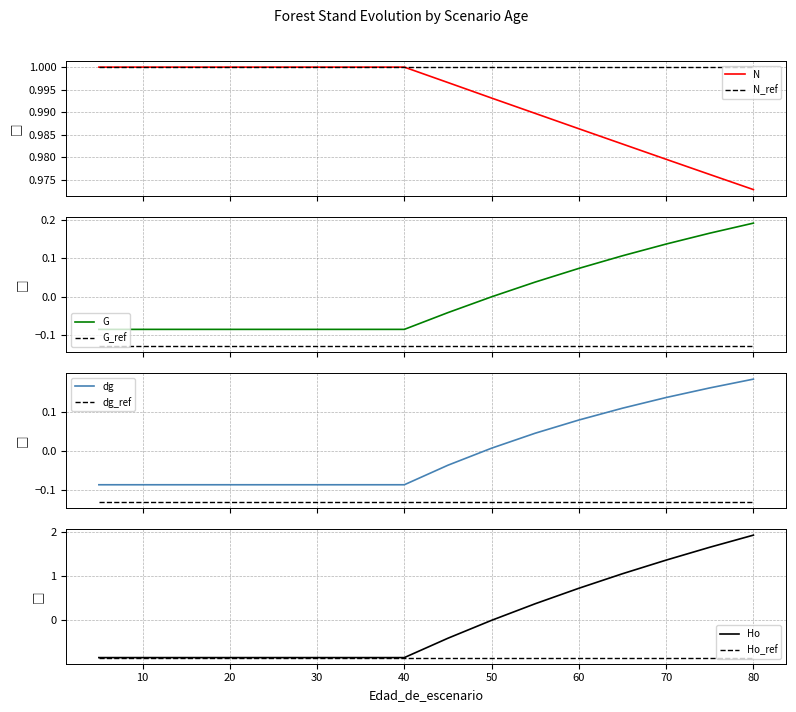

How many series are shown in this chart?

4